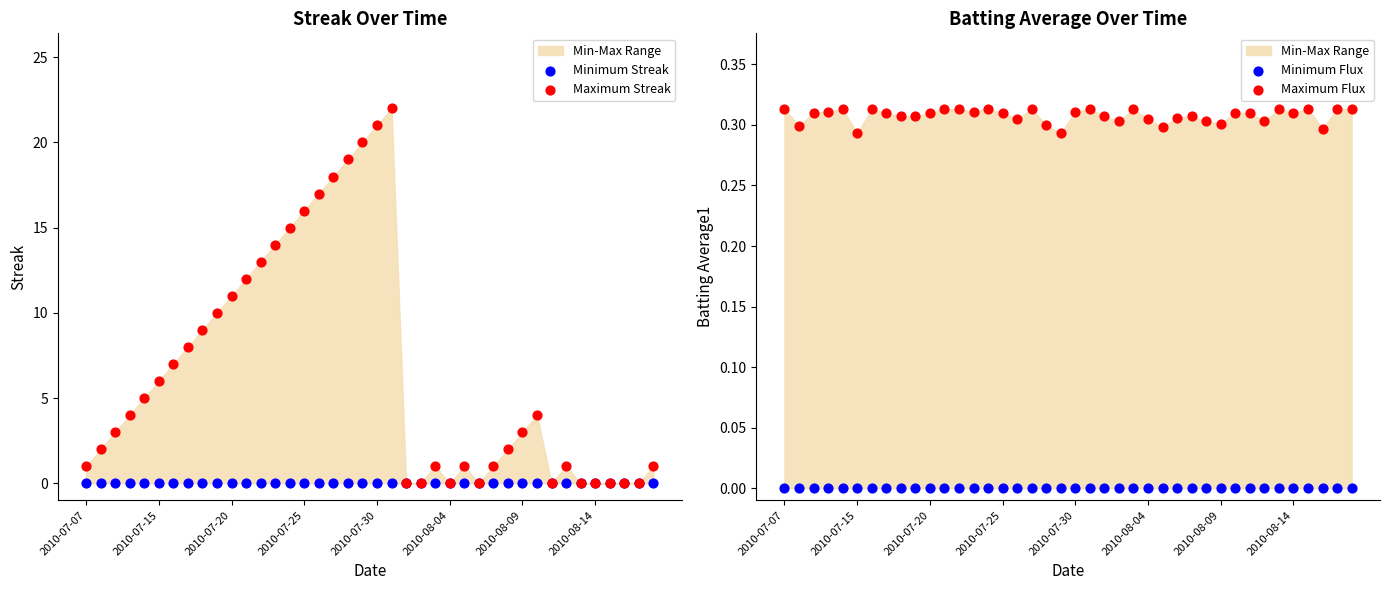

At how many categories does at least one series exceed 20?

2